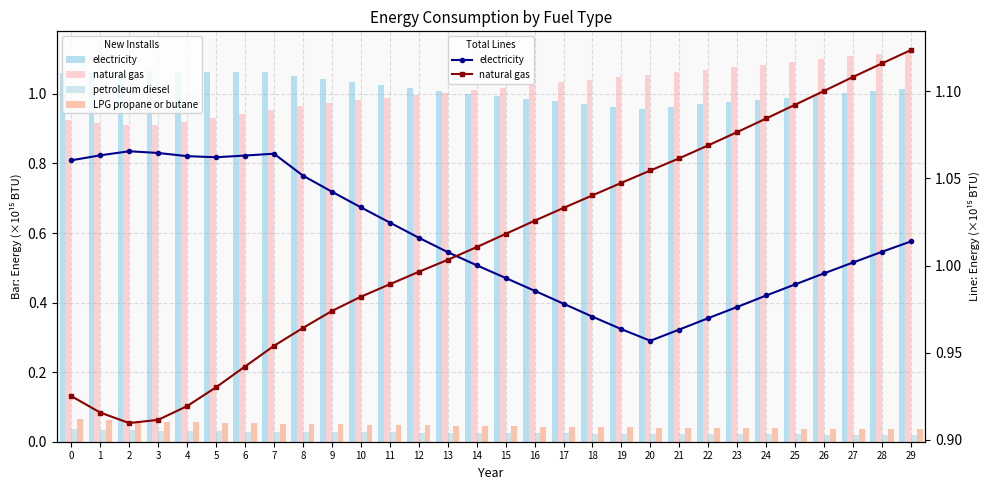

What is the value of the natural gas (BTU) bar at the 16th from the left?

1.0